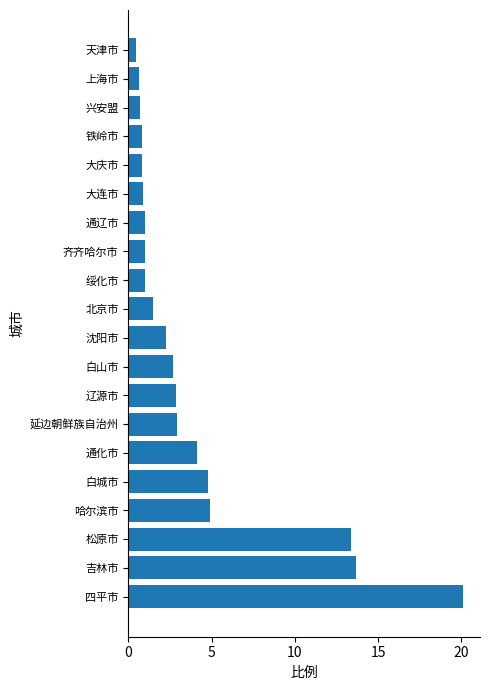

What is the difference between the maximum and minimum values?

19.7